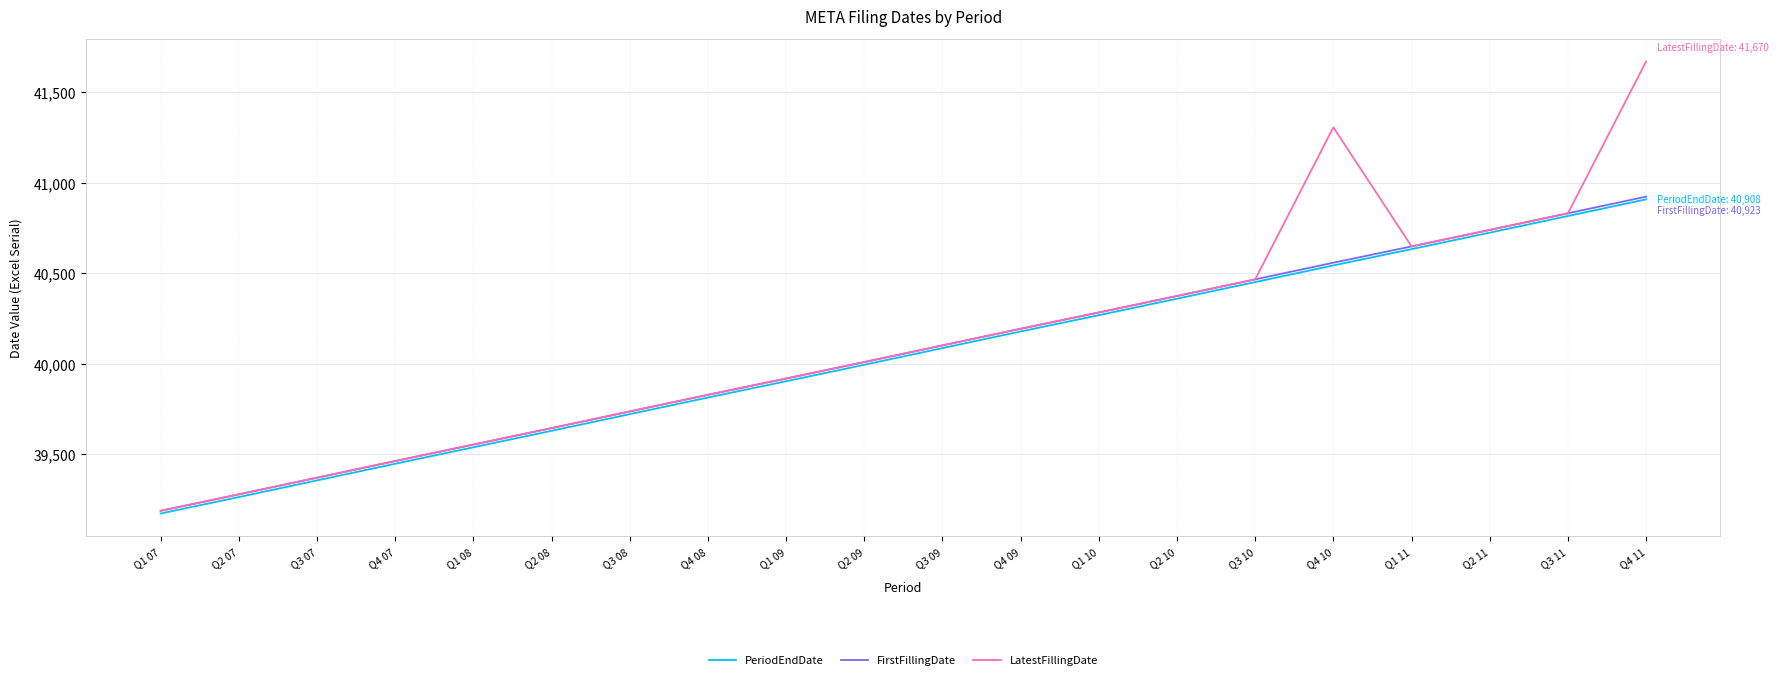

What is the difference between the FirstFillingDate values at Q1 10 and Q4 09?

90